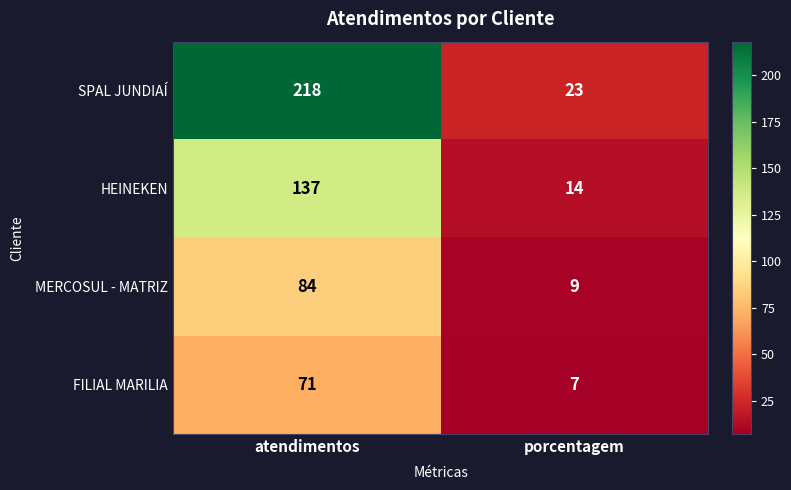

What is the sum of the FILIAL MARILIA values at porcentagem and atendimentos?

78